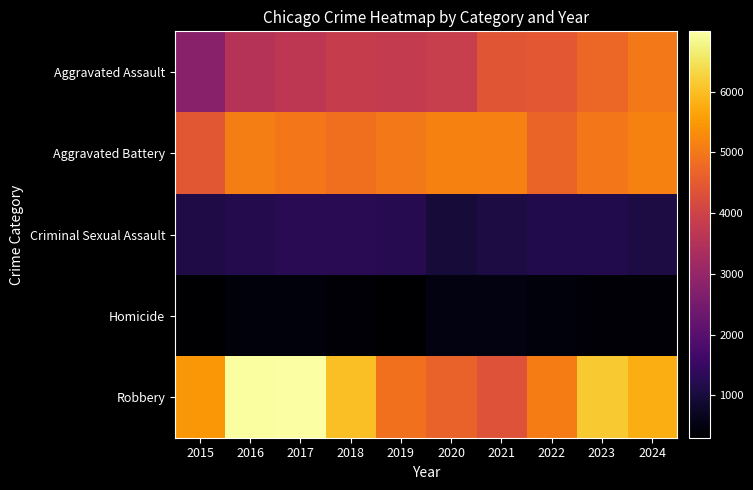

At which category is the sum across all series the highest?

2023